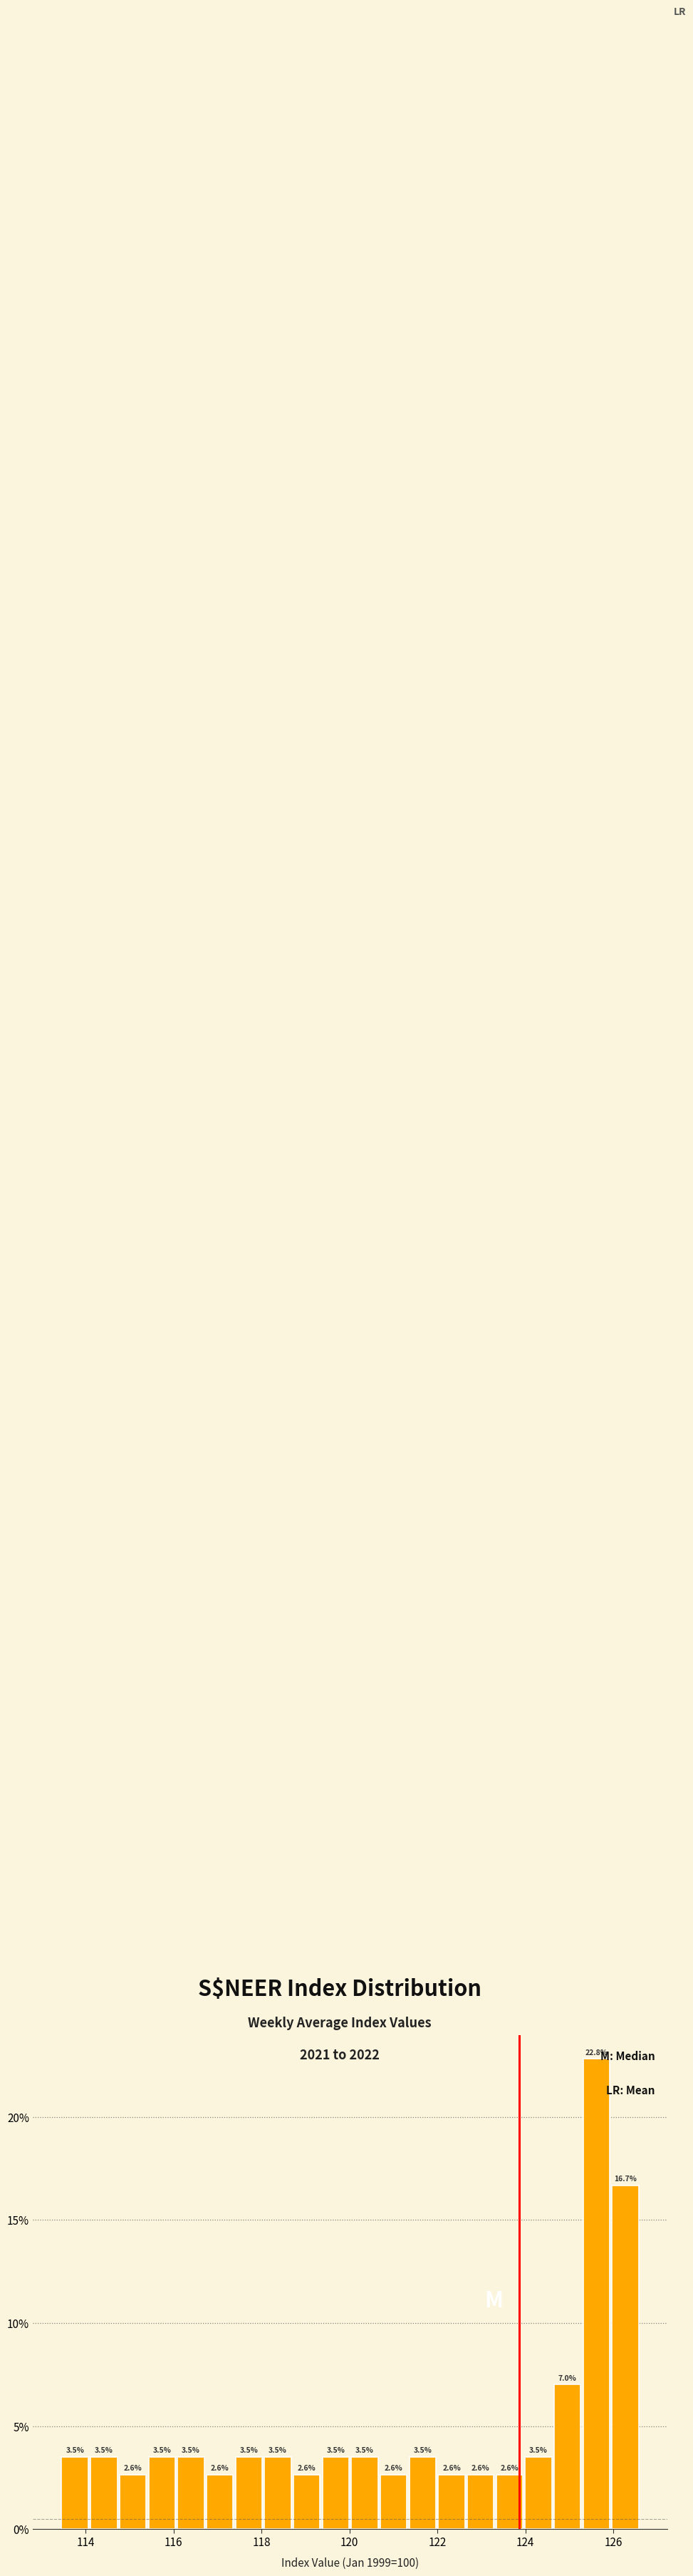

Around what value on the x-axis is the tallest bar? Give the approximate position of its centre, as read against the axis.

125.6